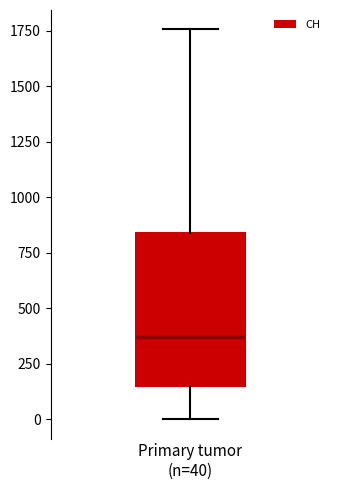

Read this box plot against the y-axis: the position of the median line, the range covered by the box, and the ends of both whiskers. The values are not printed on the chart, so give them approximately, as read against the axis.

median 350, box 150 to 850, whiskers 0 to 1750